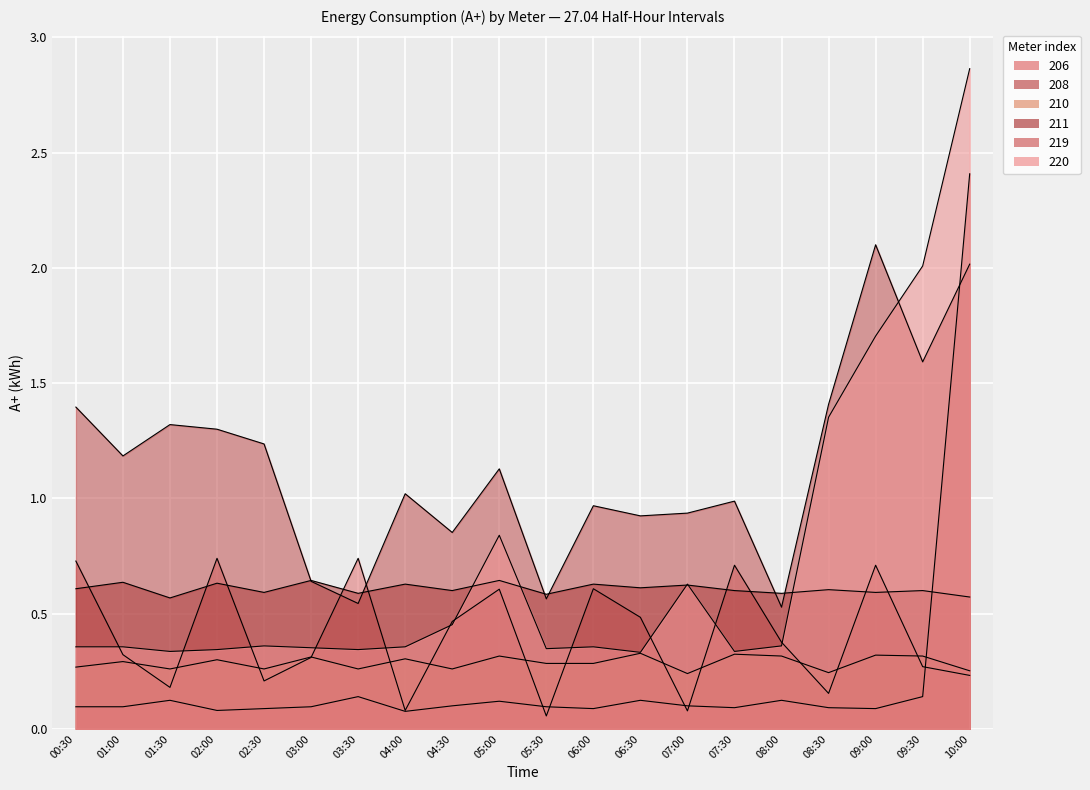

Where do 211 and 206 first cross each other?

00:30 and 01:00